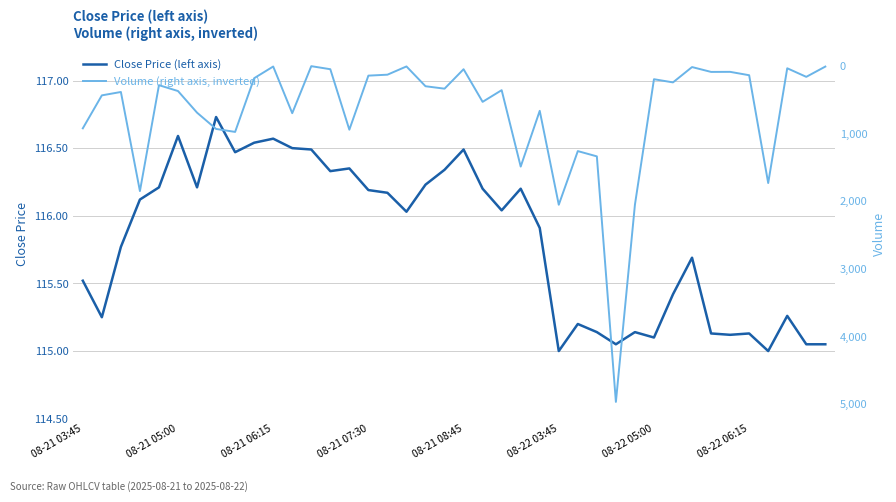

What is the difference between the maximum and minimum values in the Close Price (left axis) series?

1.7